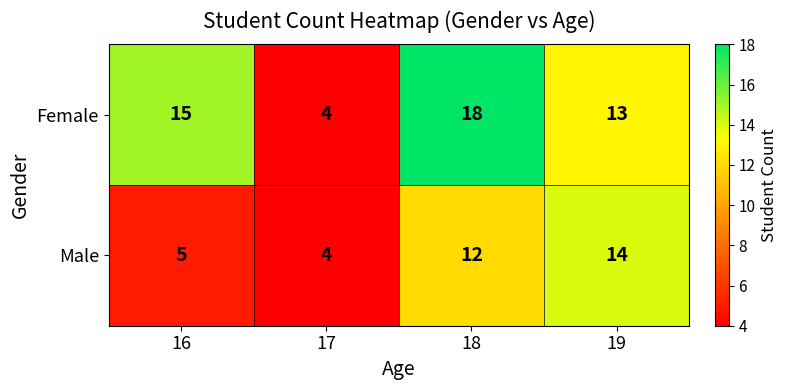

Which series has the largest total across all categories?

Female